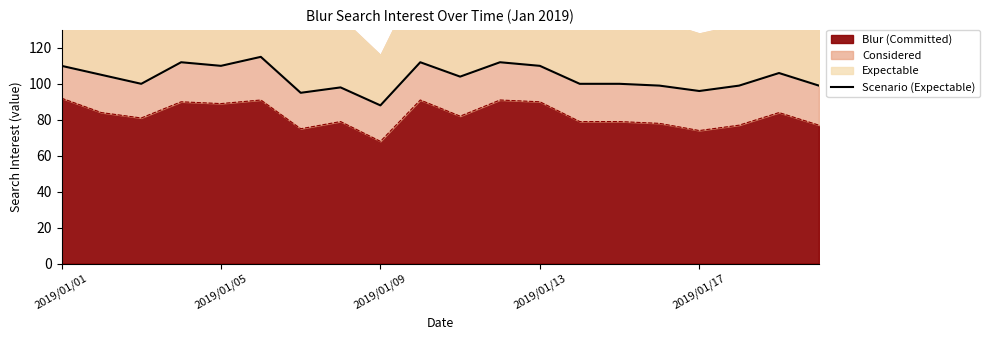

What is the highest value of the Blur (Committed) series?

92